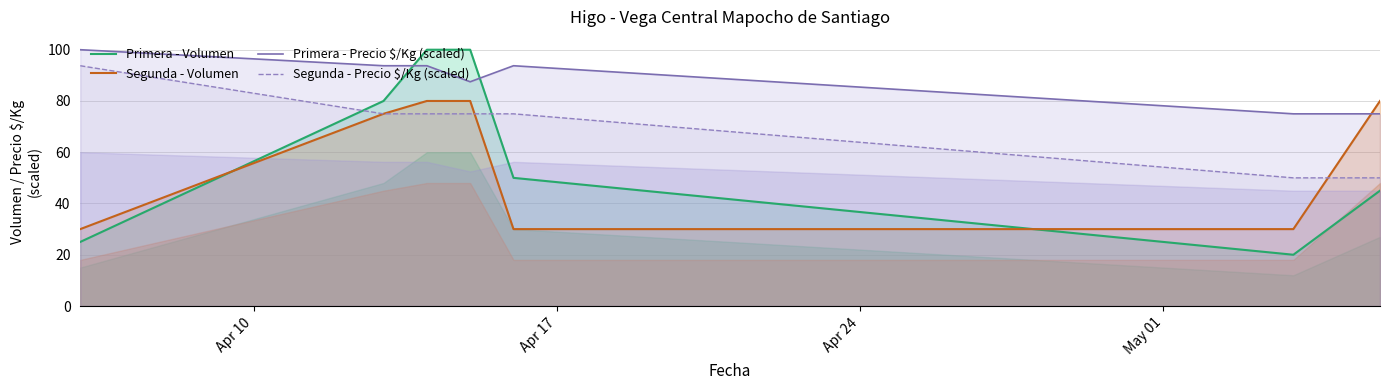

What is the lowest value of the Primera - Volumen series?

20.0